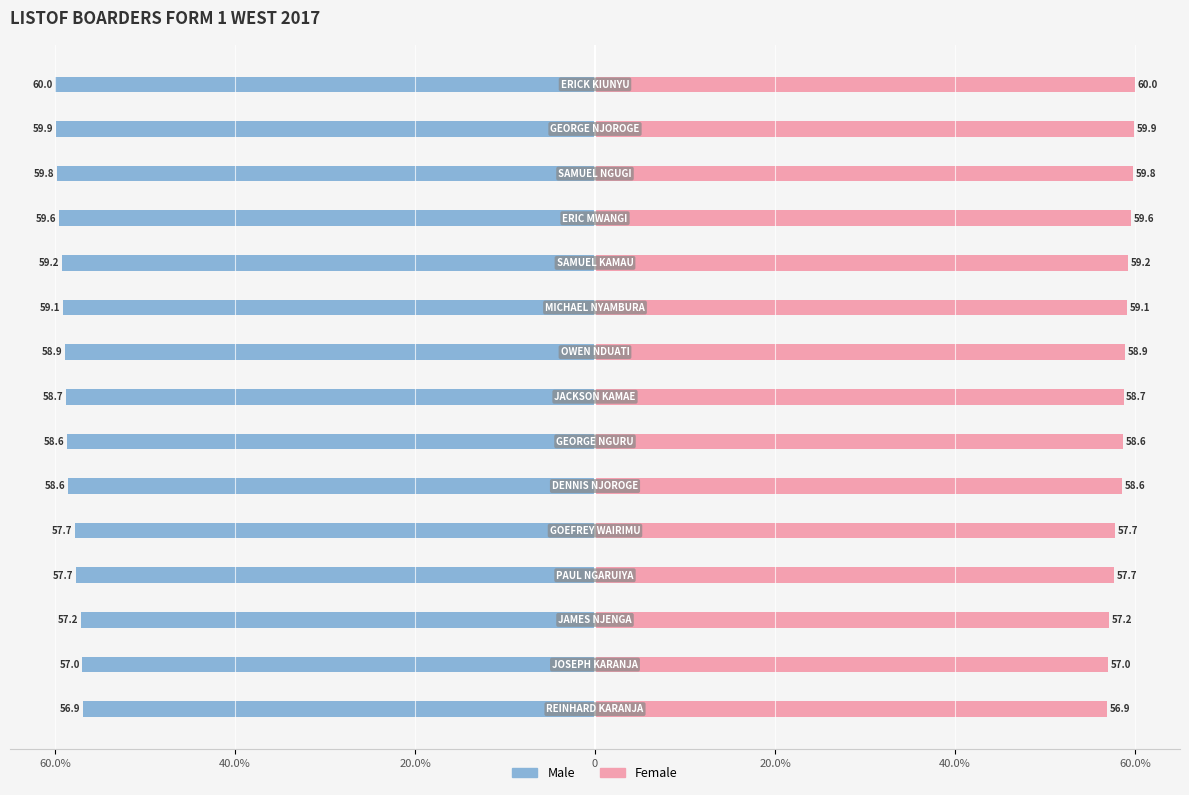

How many groups of bars are there?

15